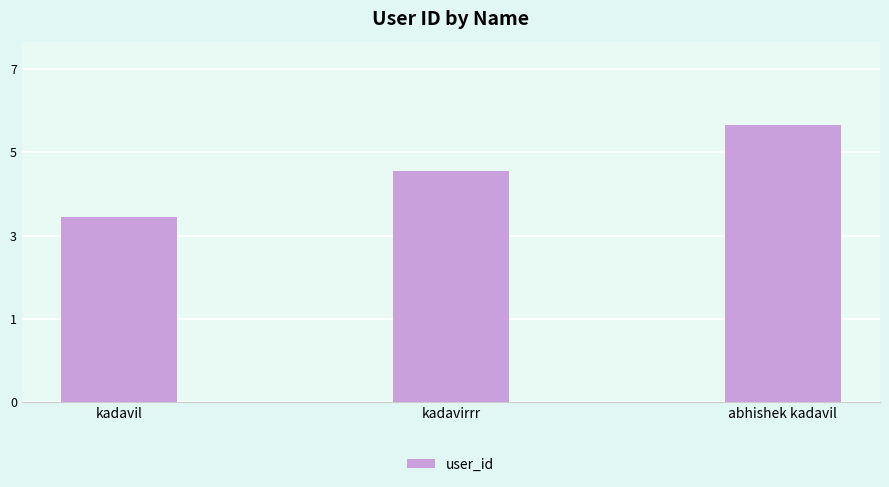

At which label does the data first exceed 5?

abhishek kadavil